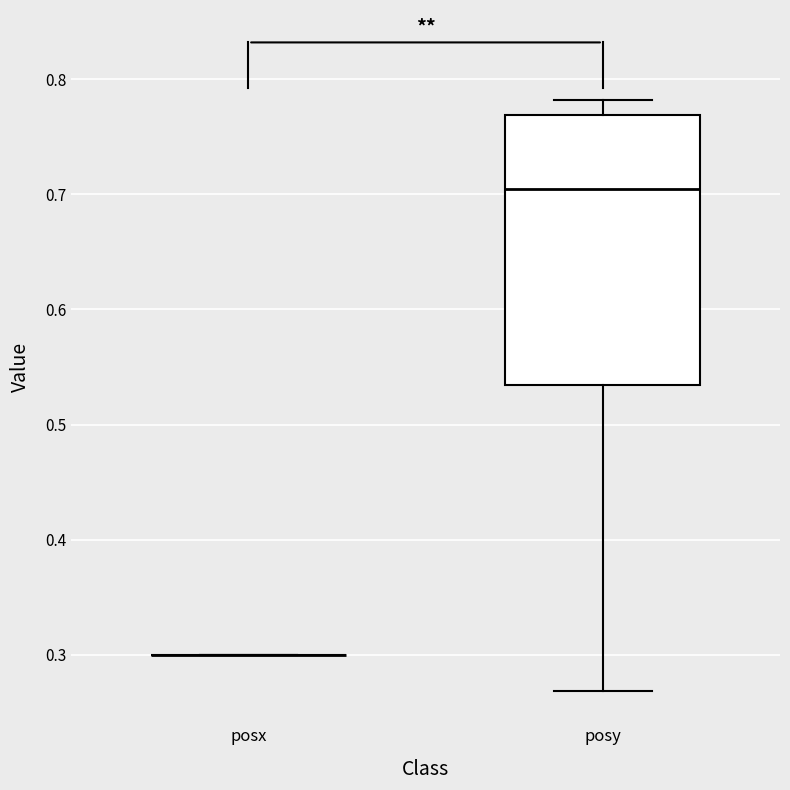

Reading left to right, transcribe this box plot: for each box, give where its median line is, the range the box spans, and where its two whiskers end, as read against the y-axis. The values are not printed on the chart, so give them approximately, as read against the axis.

posx: box collapsed to a line at 0.30, whiskers 0.30 to 0.30
posy: median 0.71, box 0.53 to 0.77, whiskers 0.27 to 0.78